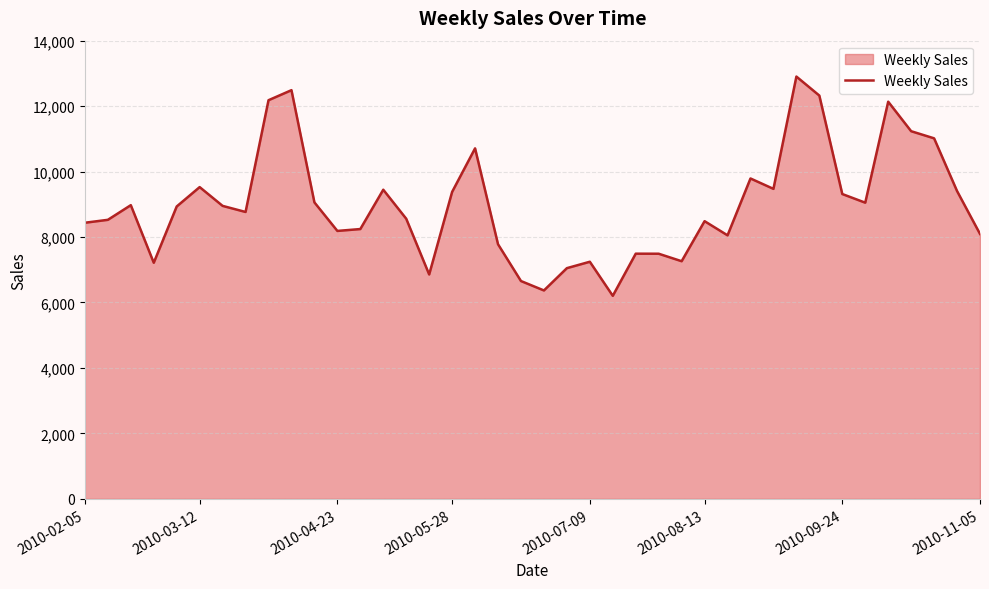

What is the difference between the maximum and minimum values?

6699.4